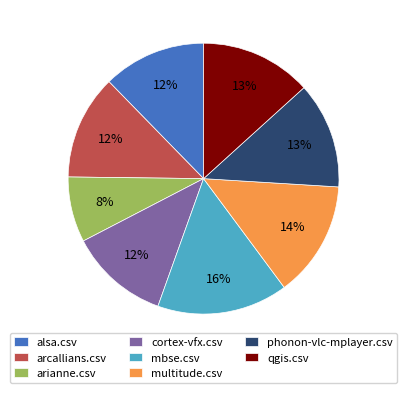

To the nearest percent, what is the difference between the largest and smallest slice percentages?

8%